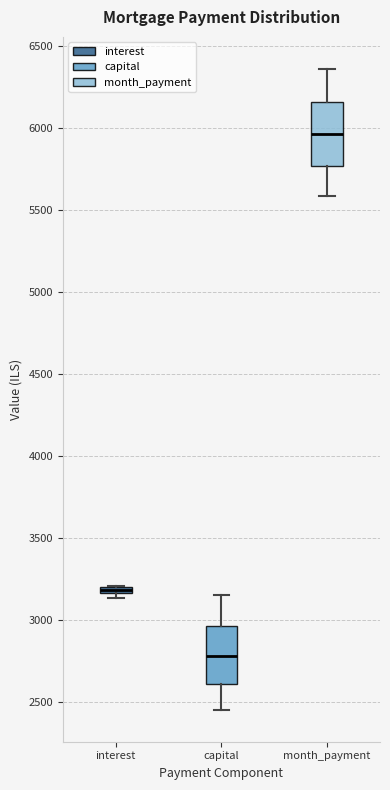

Where is the upper edge of the box for capital on the y-axis? The values are not printed on the chart, so give them approximately, as read against the axis.

2950